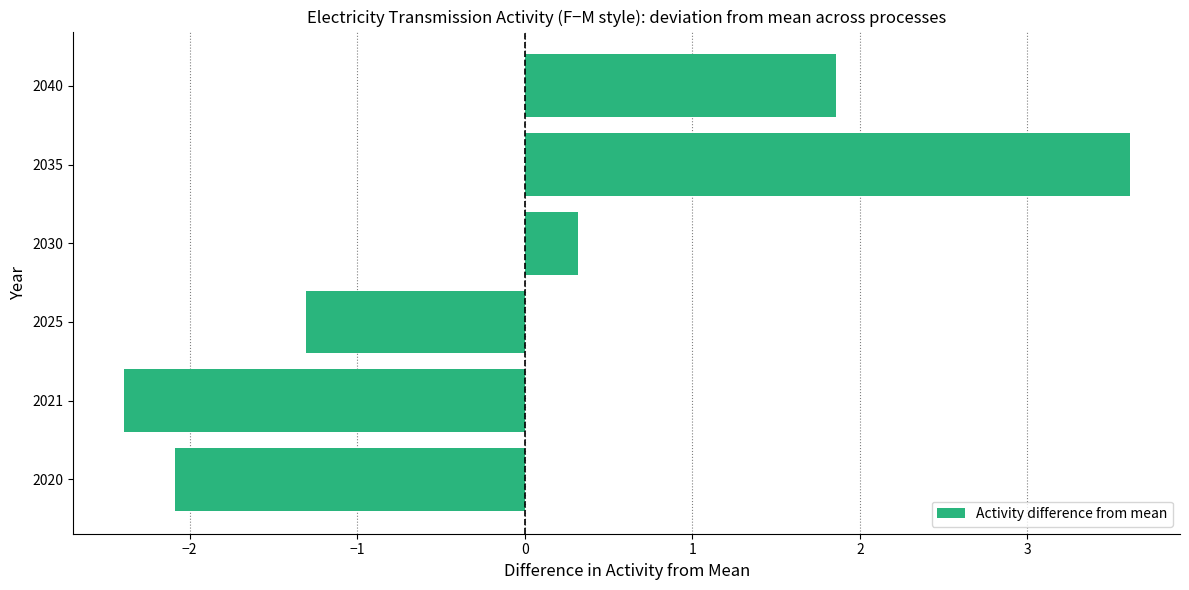

List the labels in order of value, smallest first.

2021, 2020, 2025, 2030, 2040, 2035